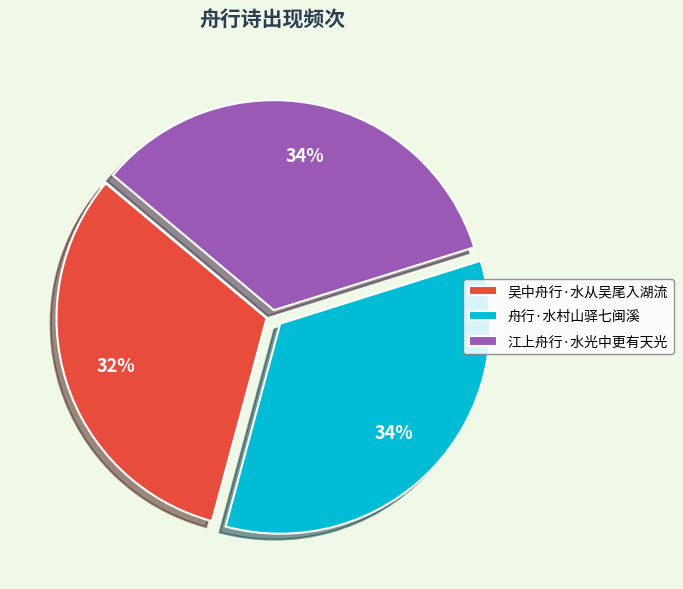

True or false: 吴中舟行·水从吴尾入湖流 accounts for 23% of the total.

False